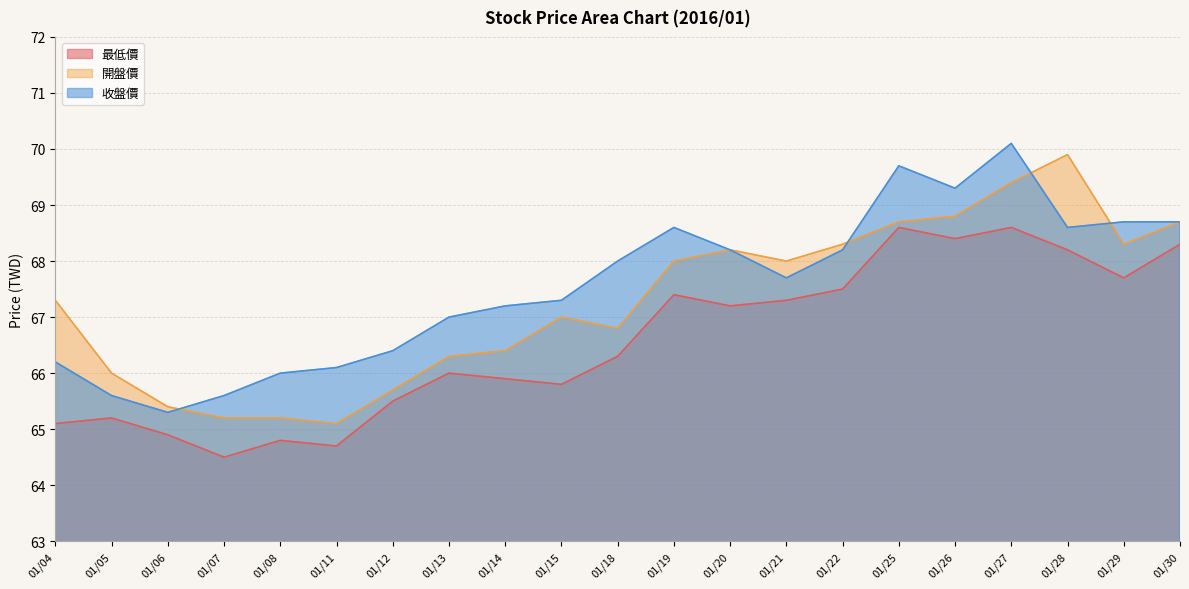

At which category is the sum across all series the highest?

01/27